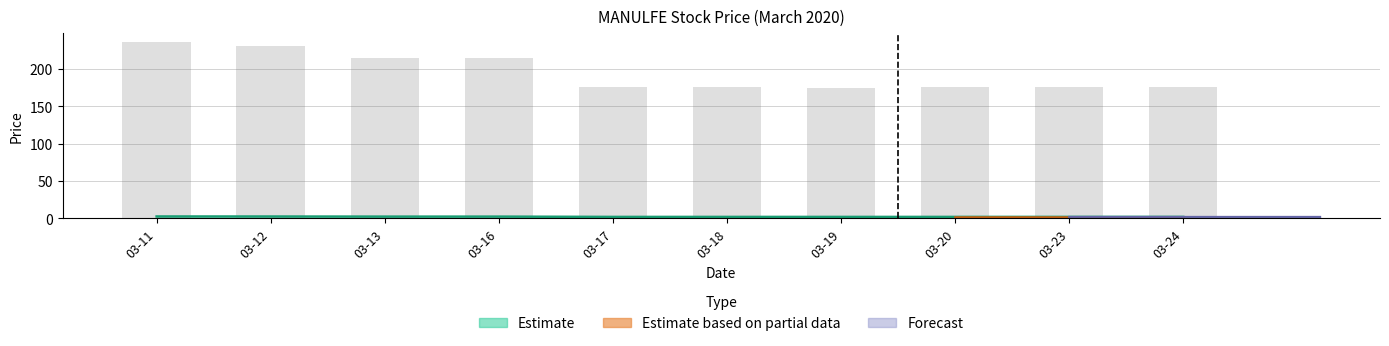

Rank the categories by open value from lowest to highest.

03-19, 03-17, 03-18, 03-20, 03-23, 03-24, 03-13, 03-16, 03-12, 03-11